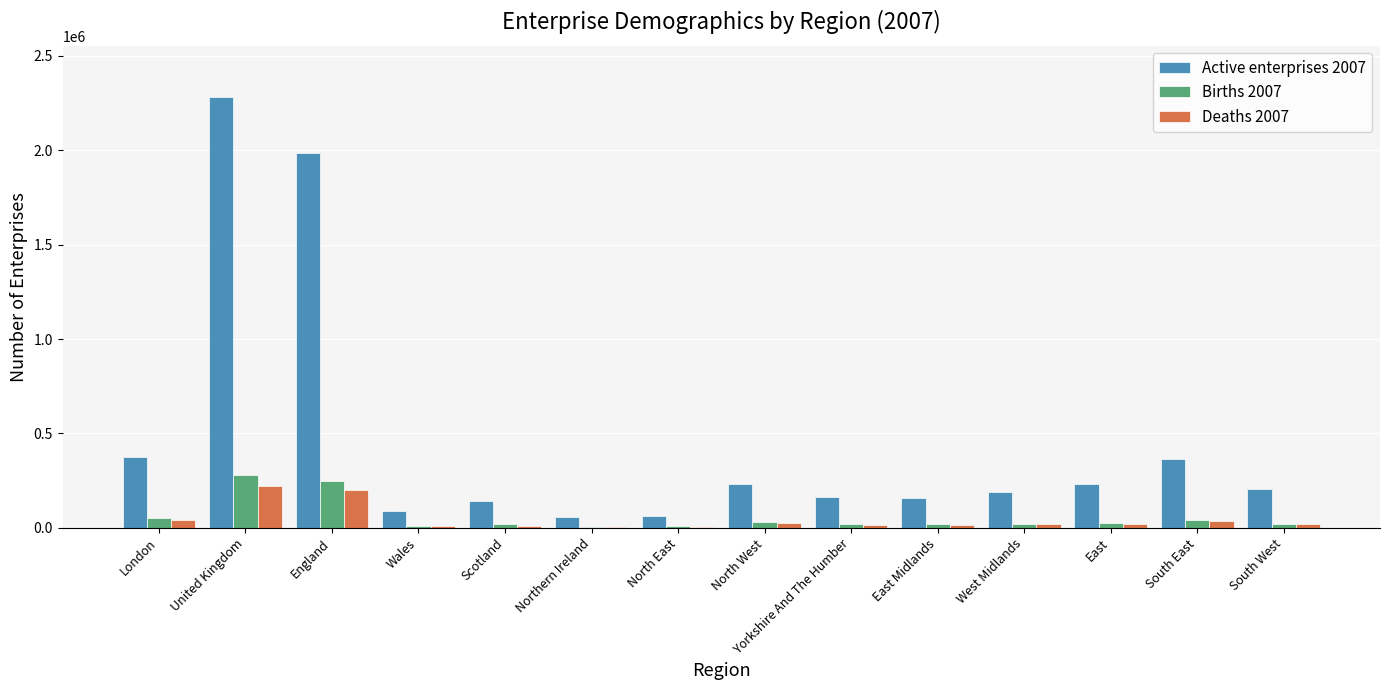

Which series has the largest total across all categories?

Active enterprises 2007